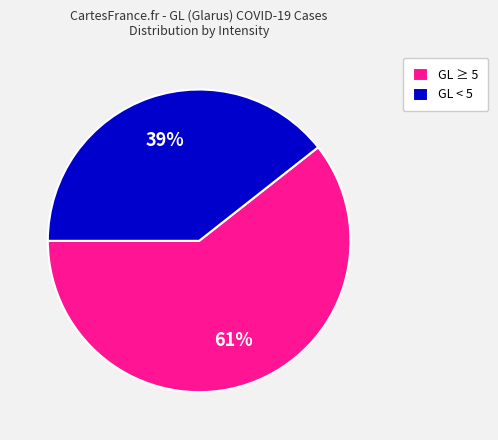

What is the ratio of the value at GL < 5 to the value at GL ≥ 5?

0.6